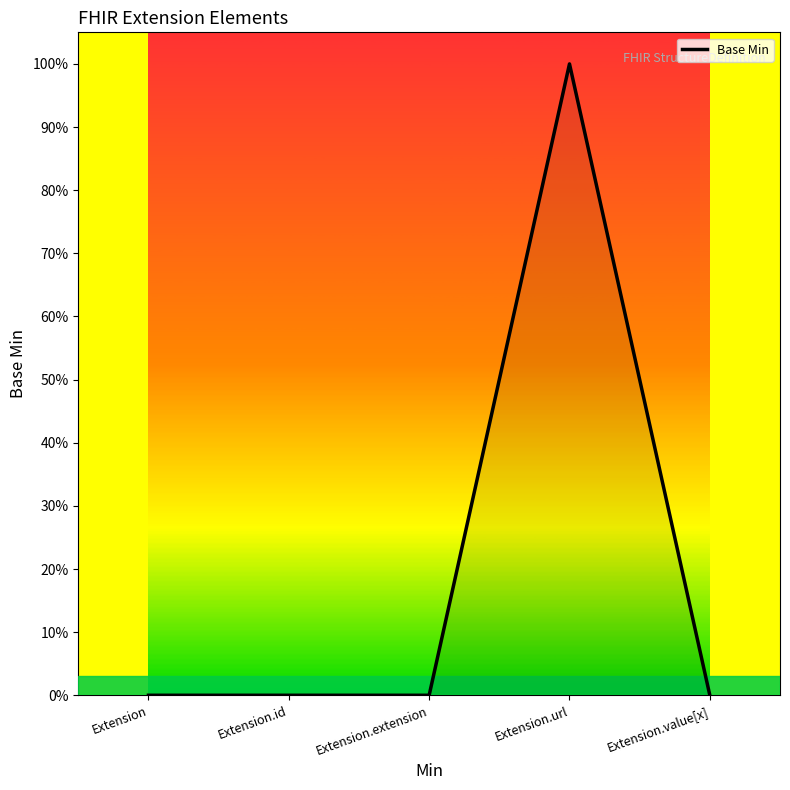

What is the label of the 3rd point from the right?

Extension.extension